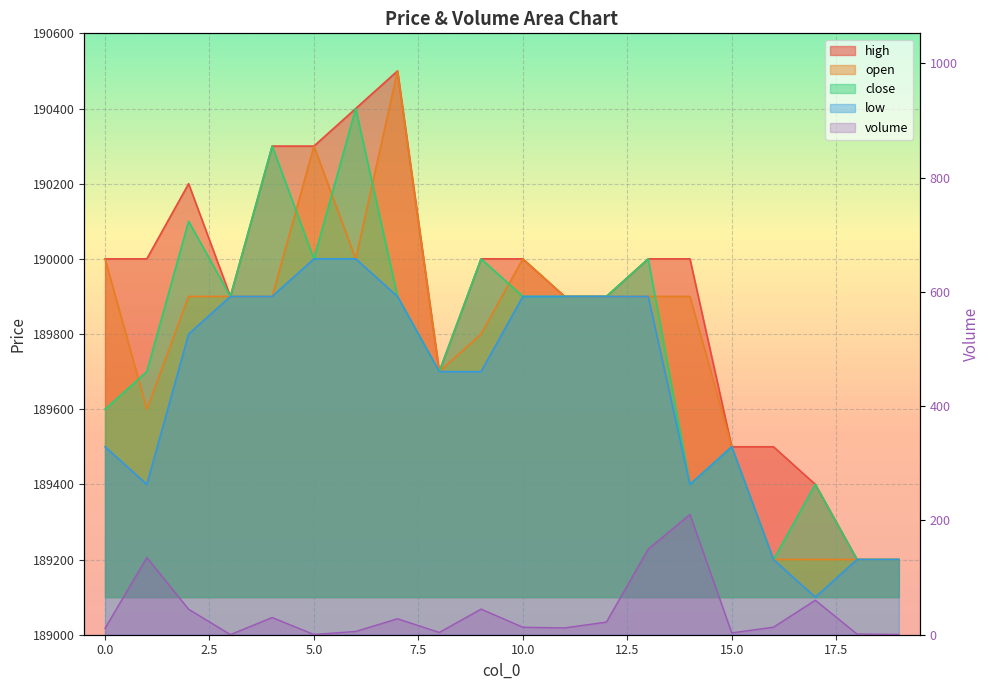

What is the difference between the maximum and minimum values in the close series?

1200.0